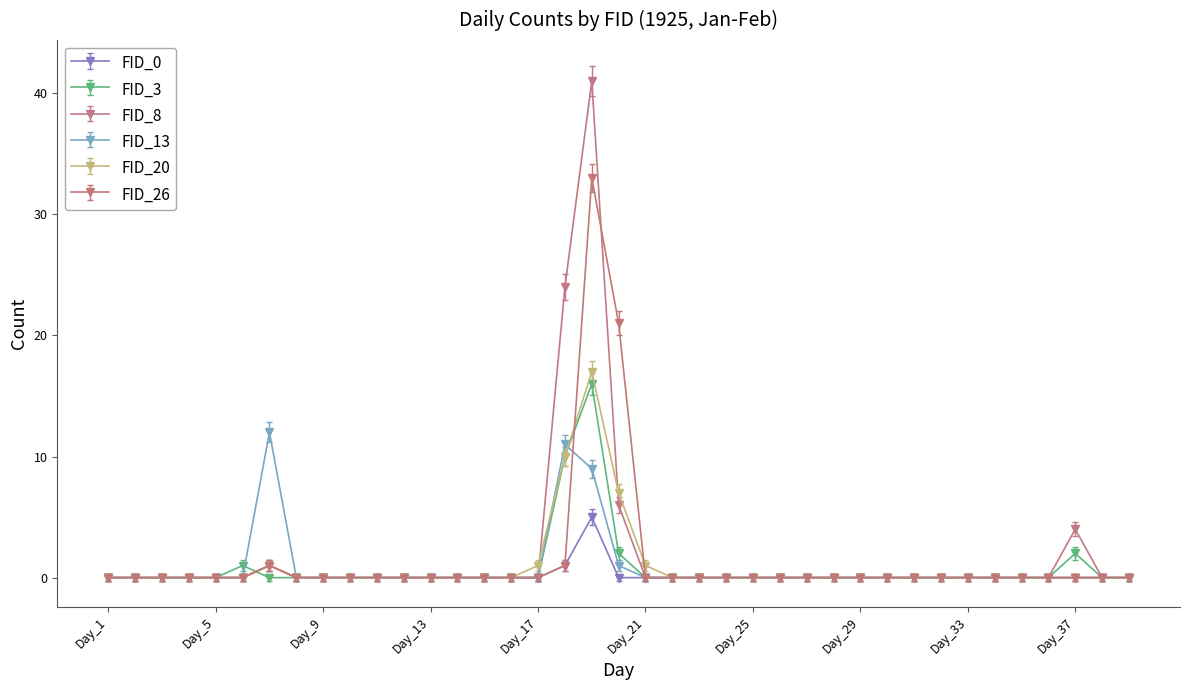

What is the value of the FID_20 point at the 19th from the left?

17